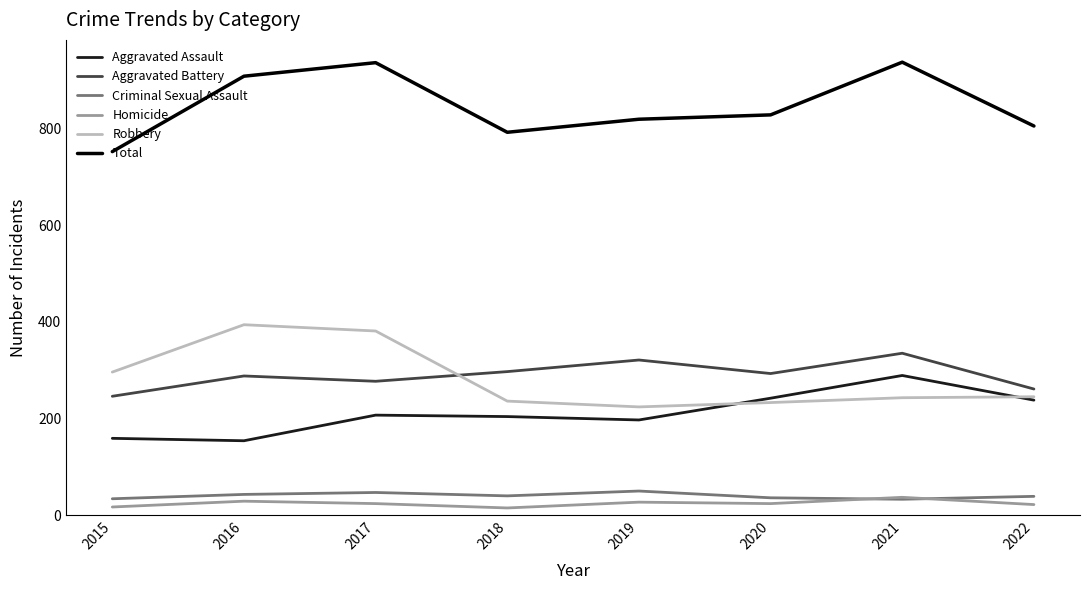

True or false: Aggravated Battery and Aggravated Assault cross at least once.

False